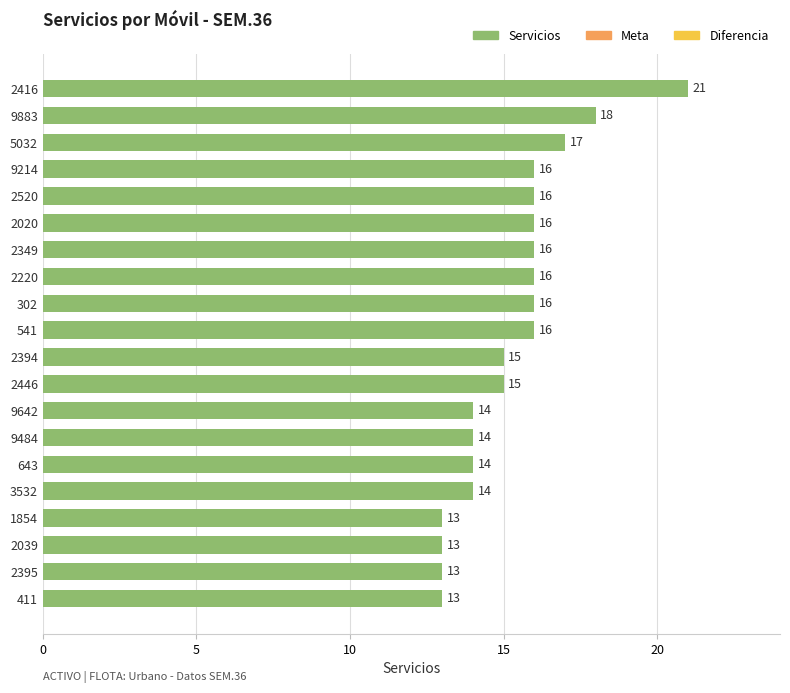

Approximately how many times larger is the value at 9883 compared to 541?

1.1